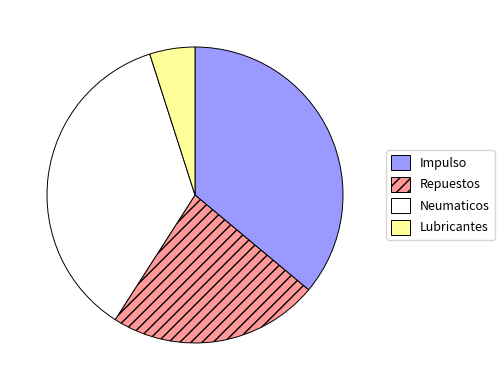

How many slices are in this pie chart?

4